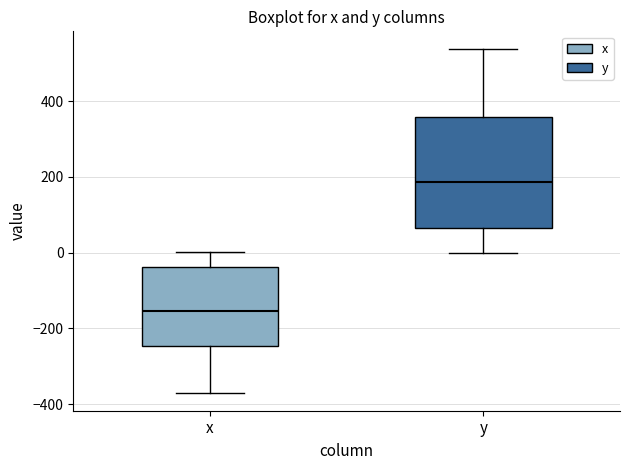

Reading left to right, transcribe this box plot: for each box, give where its median line is, the range the box spans, and where its two whiskers end, as read against the y-axis. The values are not printed on the chart, so give them approximately, as read against the axis.

x: median -160, box -240 to -40, whiskers -380 to 0
y: median 180, box 60 to 360, whiskers 0 to 540